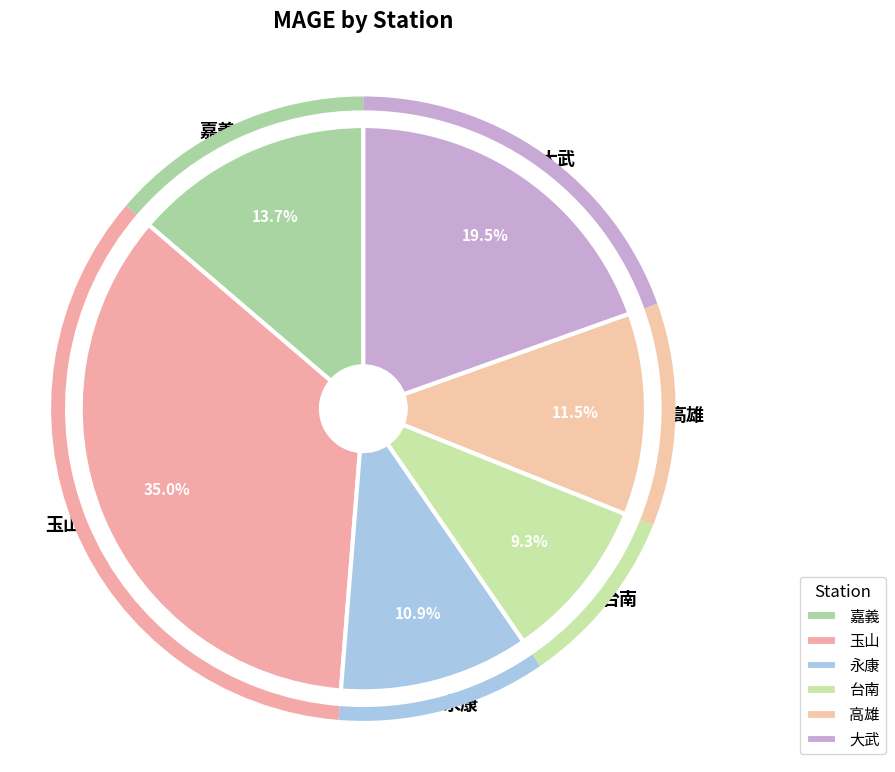

What percentage do 永康 and 高雄 together represent?

22.4%